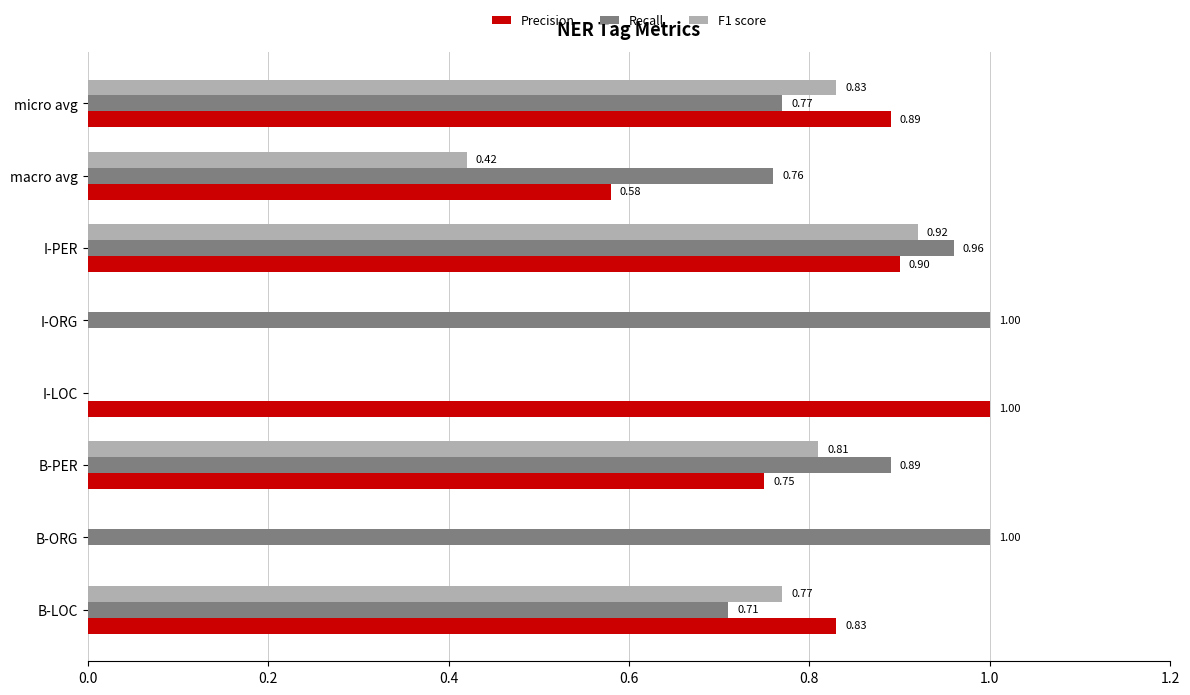

Which series has the largest total across all categories?

Recall